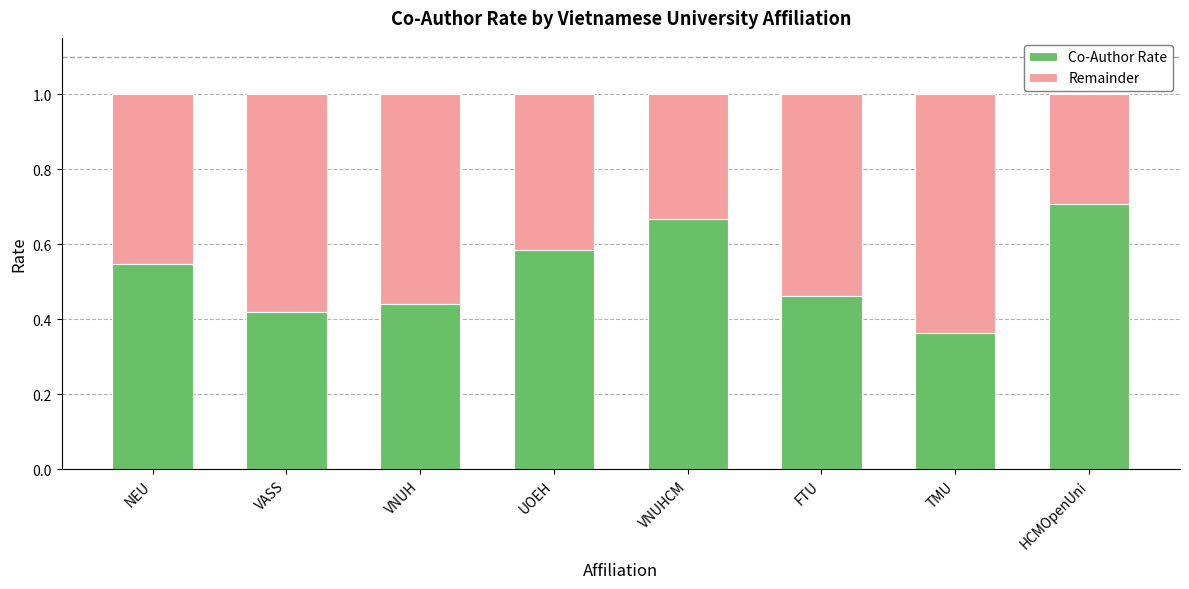

What is the sum of the Co-Author Rate values at NEU and HCMOpenUni?

1.3